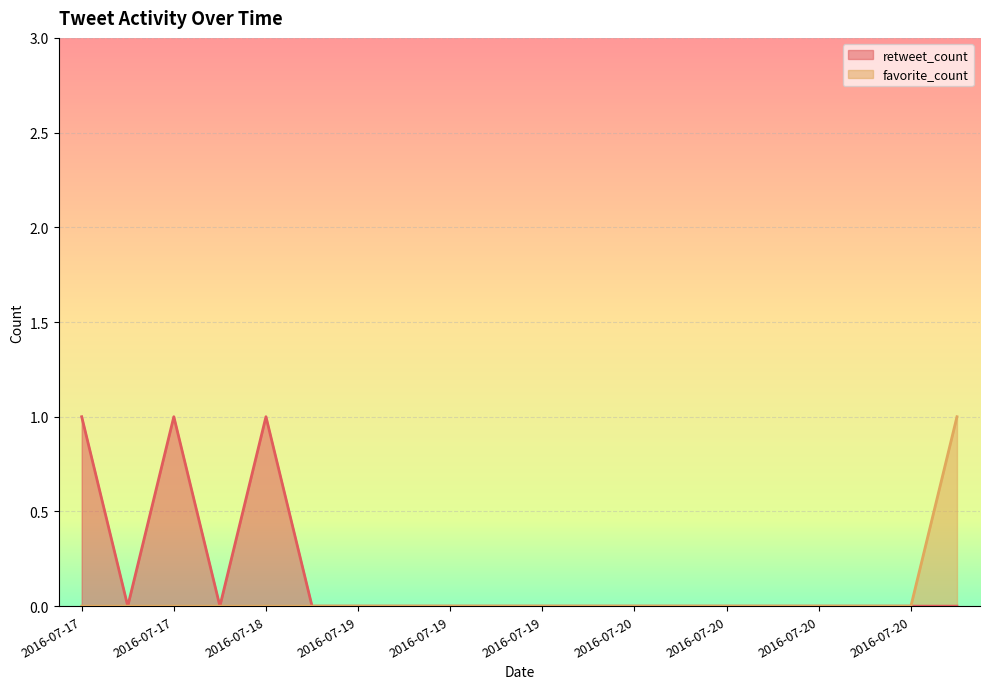

Which series has the widest spread of values?

retweet_count